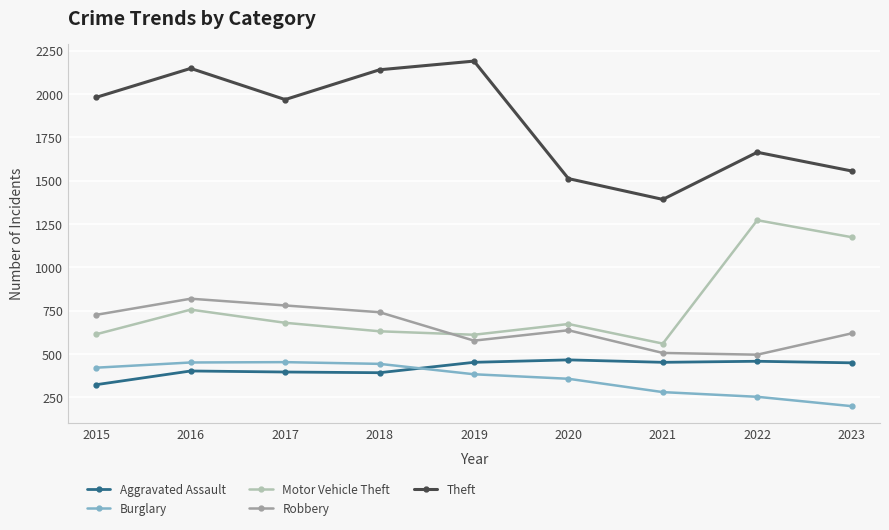

How many values in the Robbery series are below 637?

4